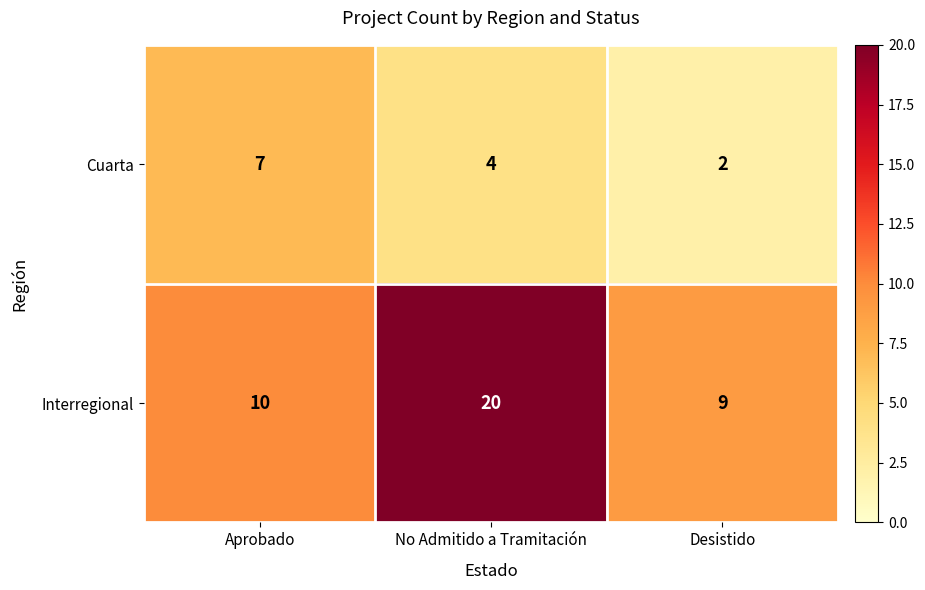

What is the average value of the Cuarta series?

4